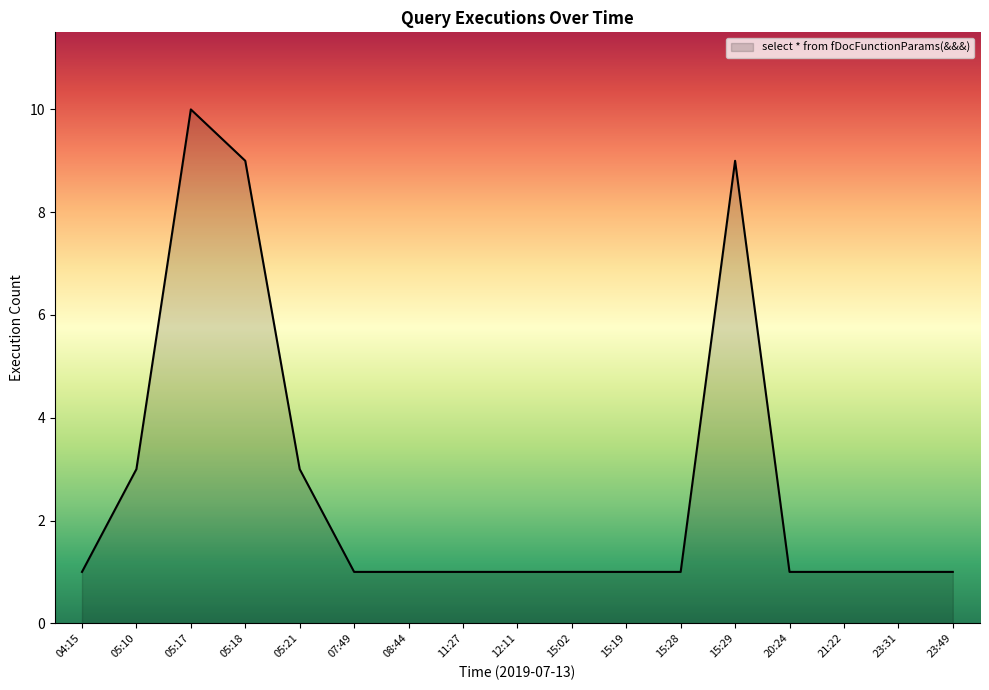

Count the number of categories in the chart.

17